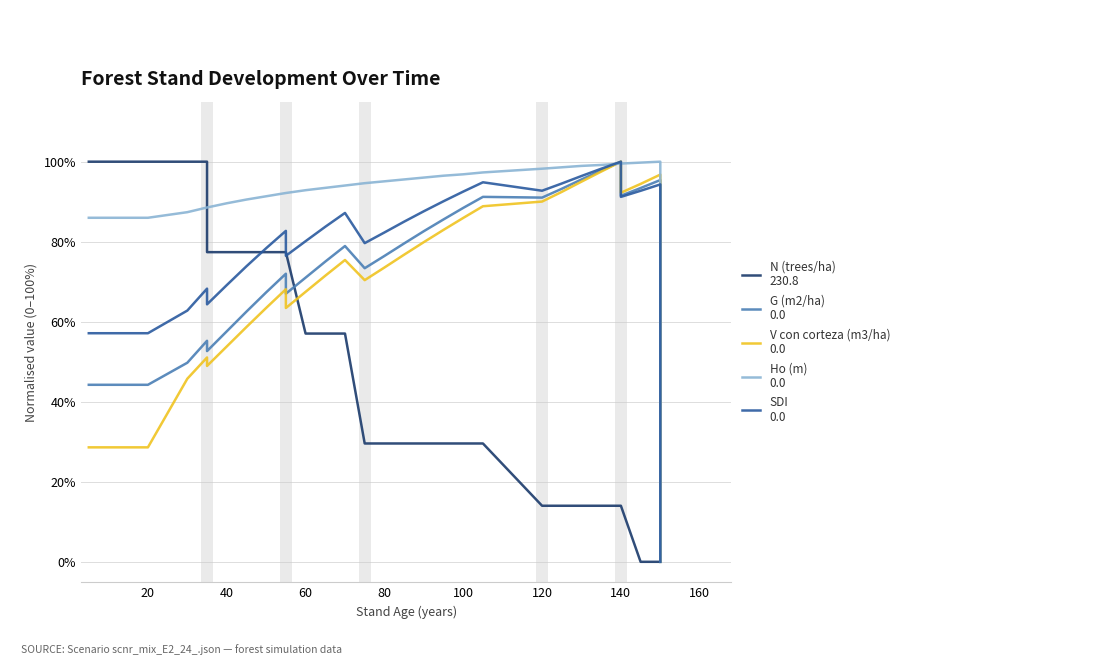

Which series has the largest range (max minus min)?

N (trees/ha)